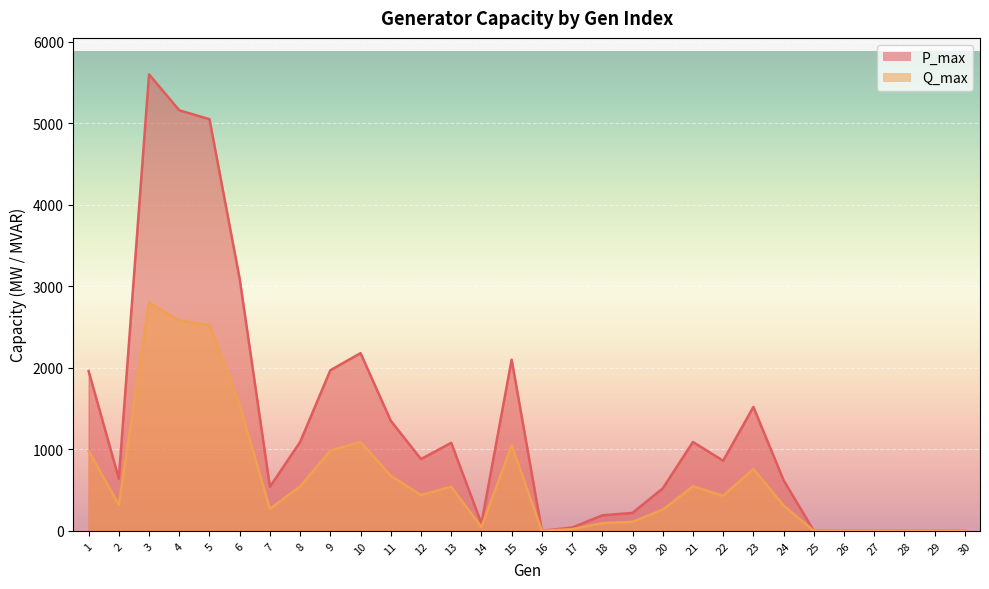

At which label does P_max reach its peak?

3